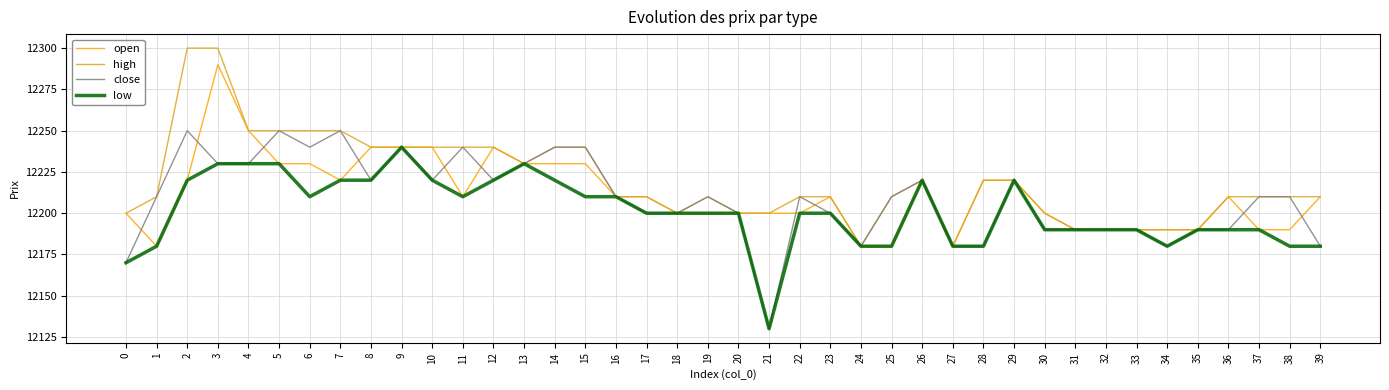

Which category has the lowest value across all series?

21